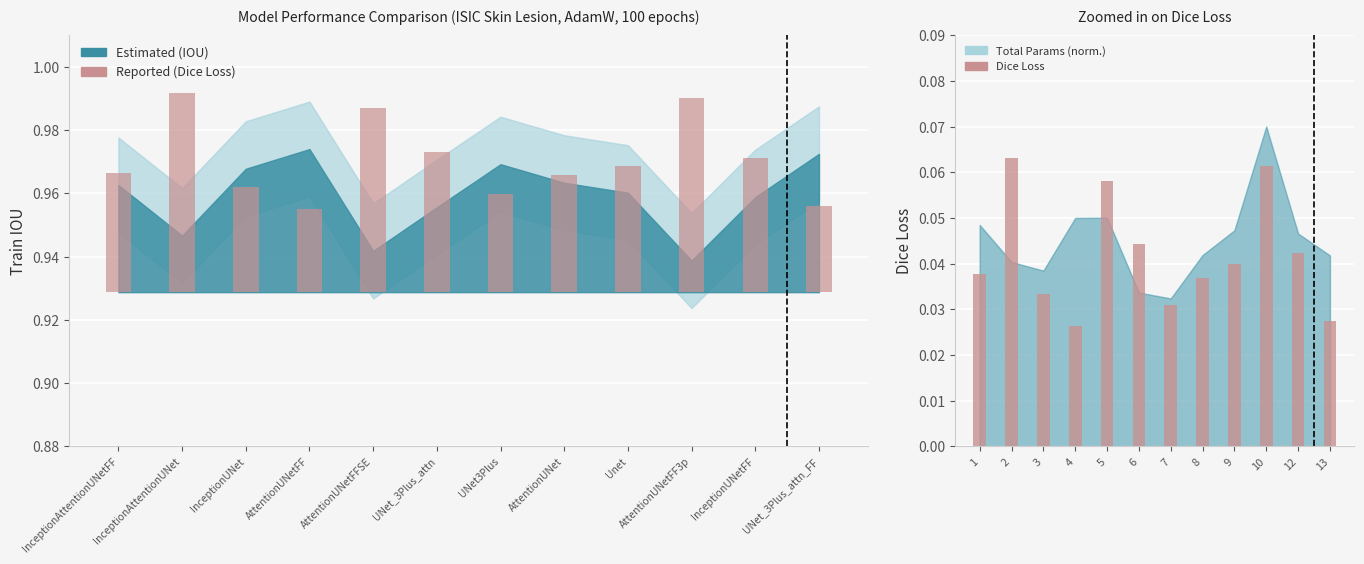

What is the label of the 8th bar from the right?

AttentionUNetFFSE